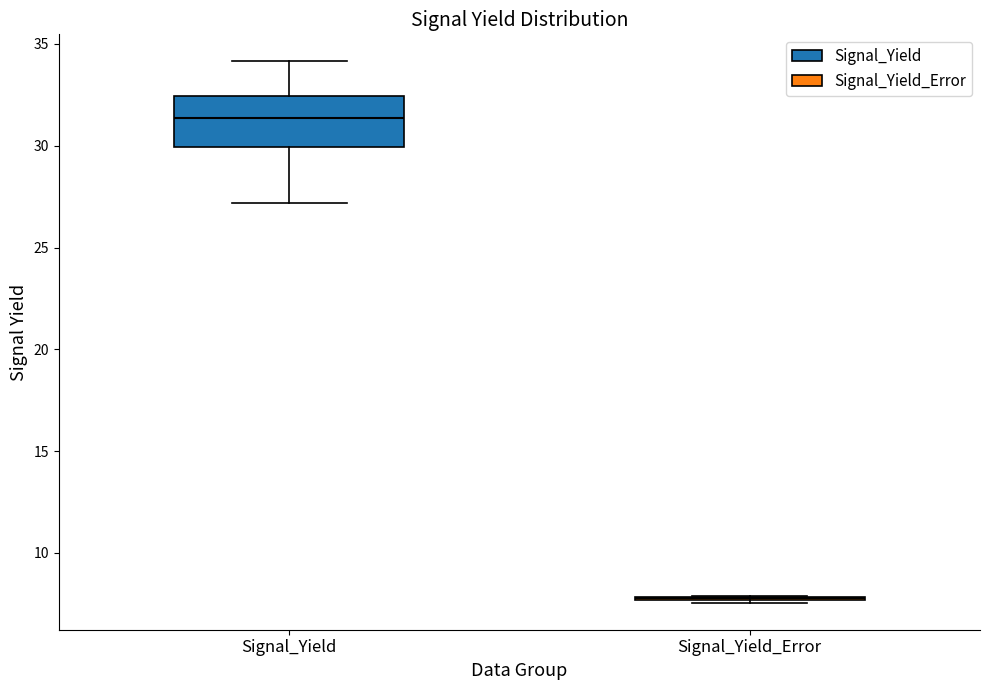

Comparing the boxes themselves (not the whiskers), which one is the tallest?

Signal_Yield